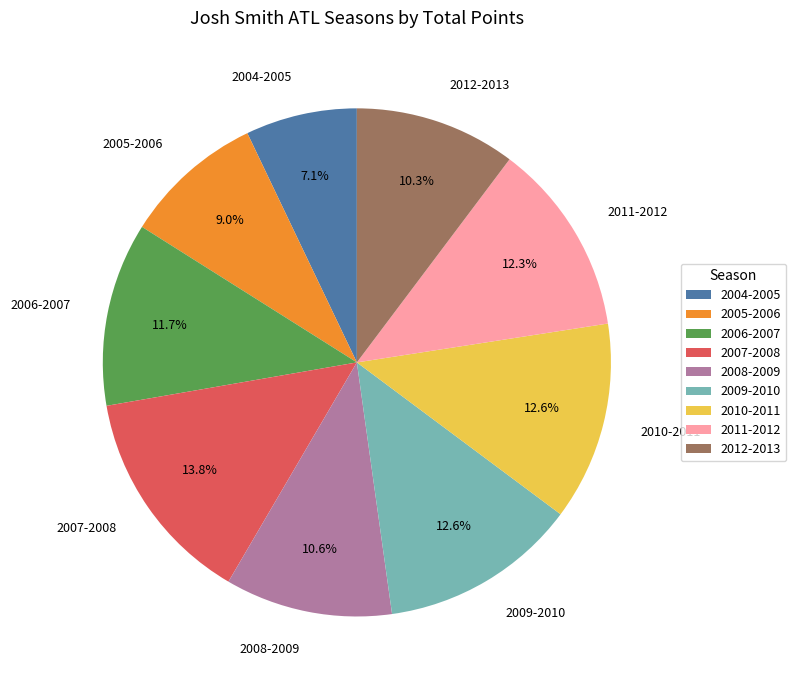

Combined, do 2006-2007 and 2004-2005 account for over 50%?

No